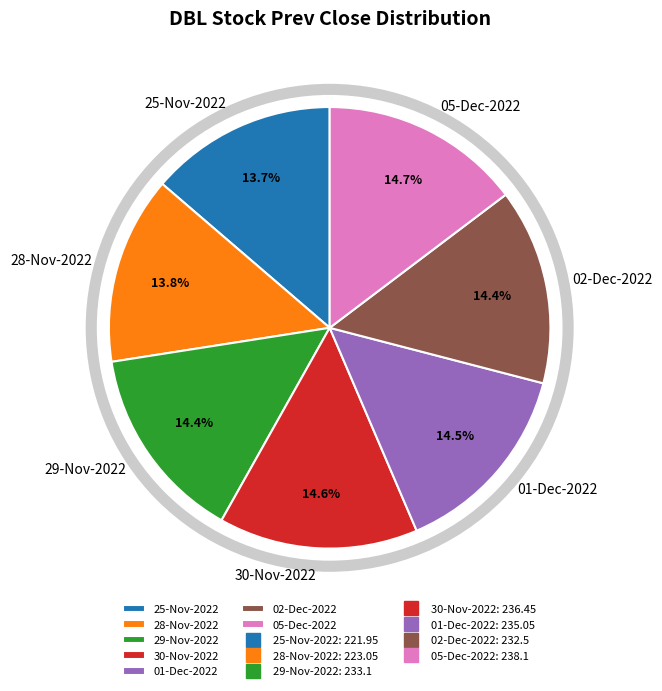

To the nearest percent, what is the combined percentage of 05-Dec-2022 and 30-Nov-2022?

29%